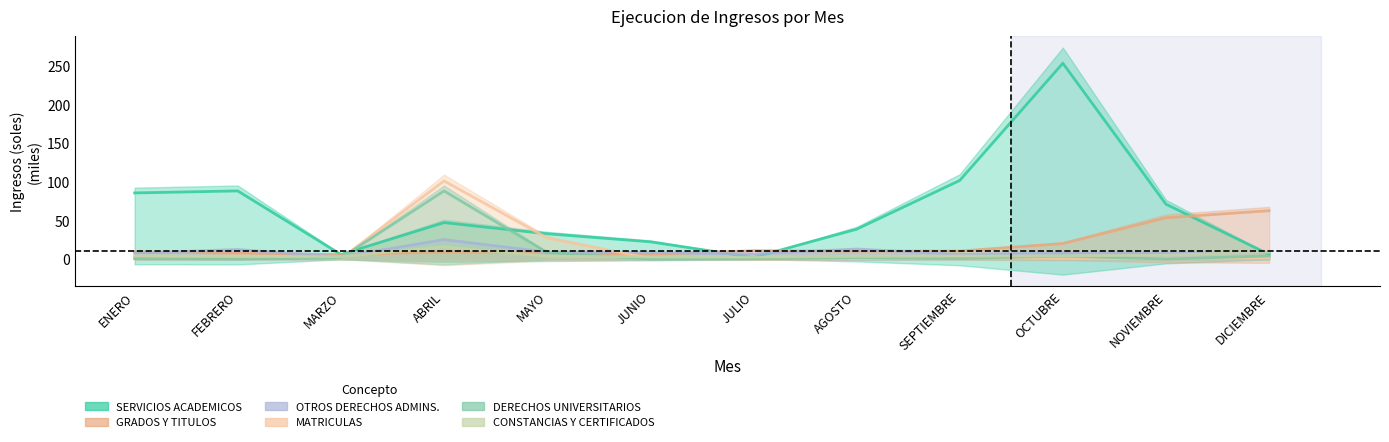

What is the difference between the second highest and second lowest values in the GRADOS Y TITULOS series?

47.4